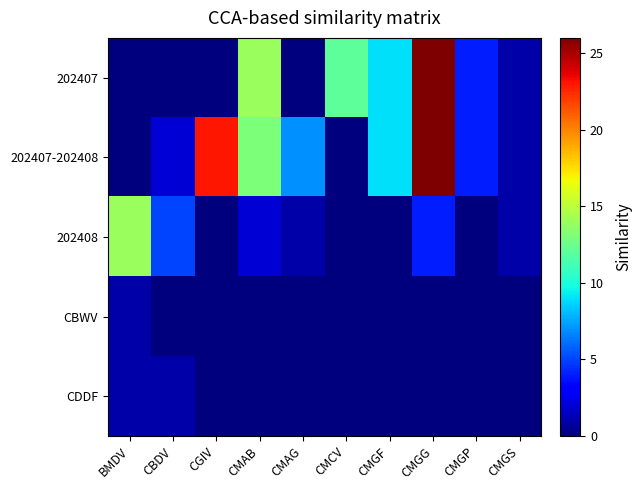

Reading left to right, what are all the values shown in this chart?

202407: BMDV=0	CBDV=0	CGIV=0	CMAB=14	CMAG=0	CMCV=12	CMGF=9	CMGG=26	CMGP=4	CMGS=1
202407-202408: BMDV=0	CBDV=2	CGIV=23	CMAB=13	CMAG=7	CMCV=0	CMGF=9	CMGG=26	CMGP=4	CMGS=1
202408: BMDV=14	CBDV=5	CGIV=0	CMAB=2	CMAG=1	CMCV=0	CMGF=0	CMGG=4	CMGP=0	CMGS=1
CBWV: BMDV=1	CBDV=0	CGIV=0	CMAB=0	CMAG=0	CMCV=0	CMGF=0	CMGG=0	CMGP=0	CMGS=0
CDDF: BMDV=1	CBDV=1	CGIV=0	CMAB=0	CMAG=0	CMCV=0	CMGF=0	CMGG=0	CMGP=0	CMGS=0